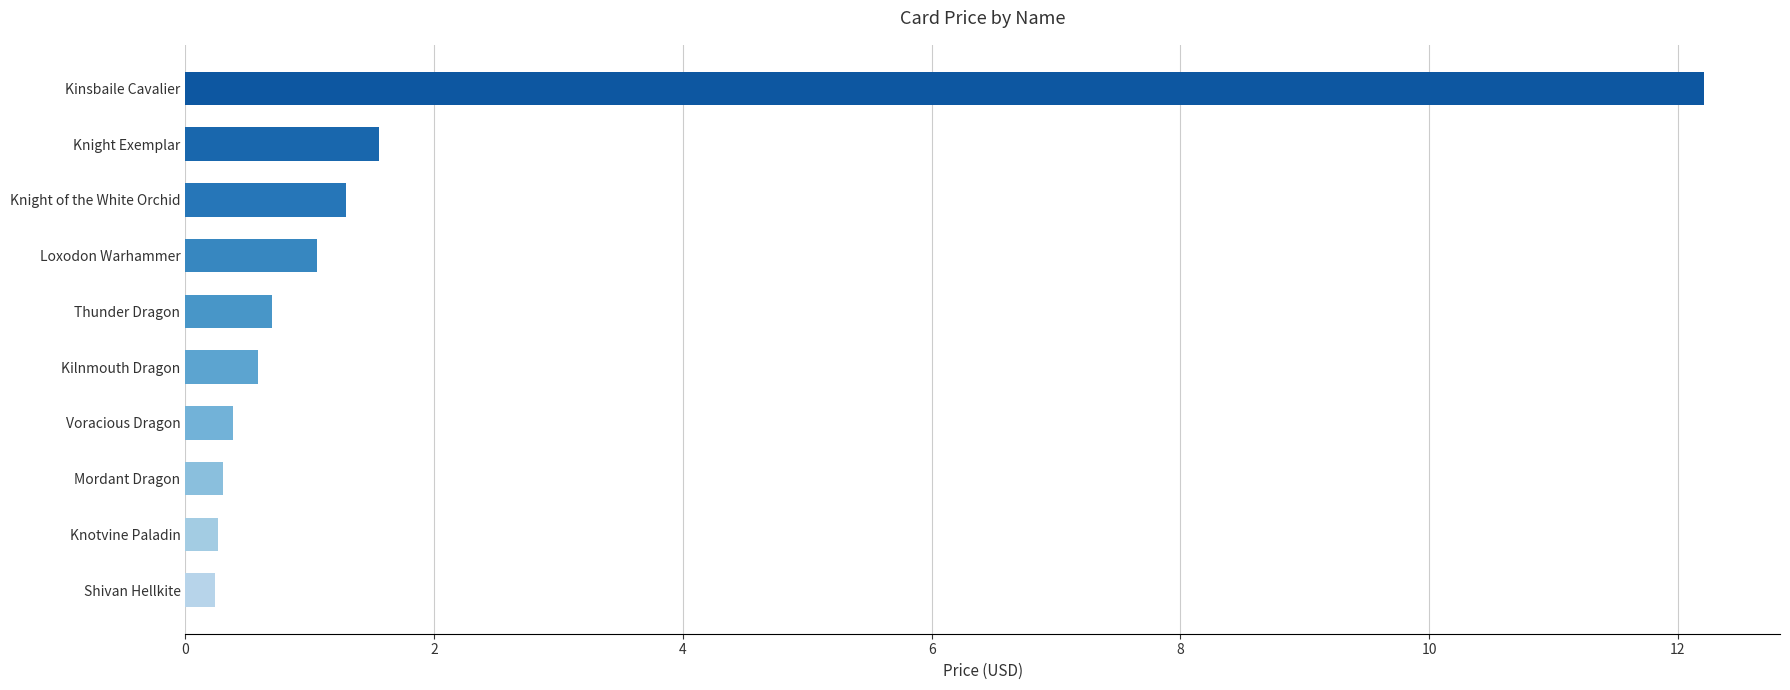

The chart shows a value of 0.4 at Voracious Dragon. True or false?

True